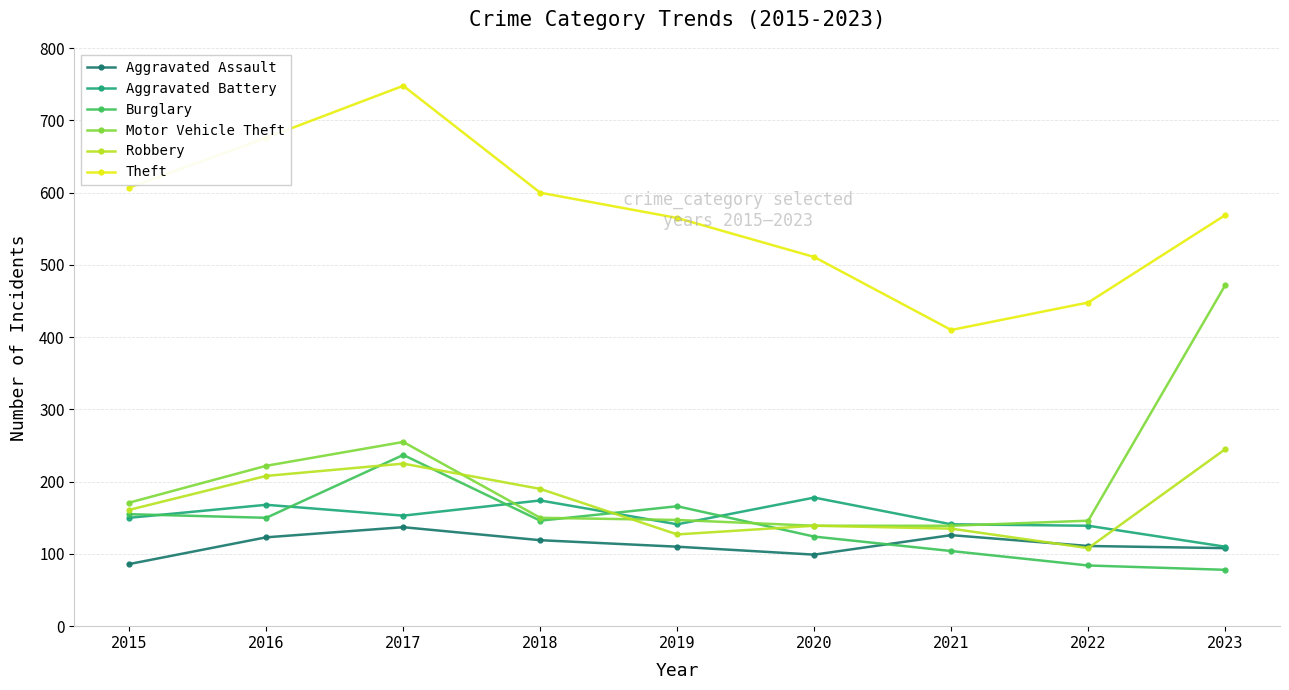

Between 2017 and 2021, which series saw the biggest shift?

Theft